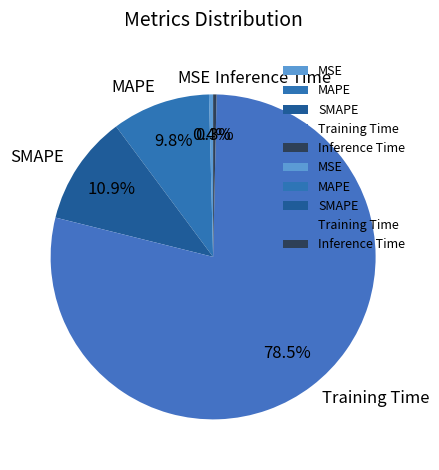

What portion of the pie excludes Inference Time?

99.7%